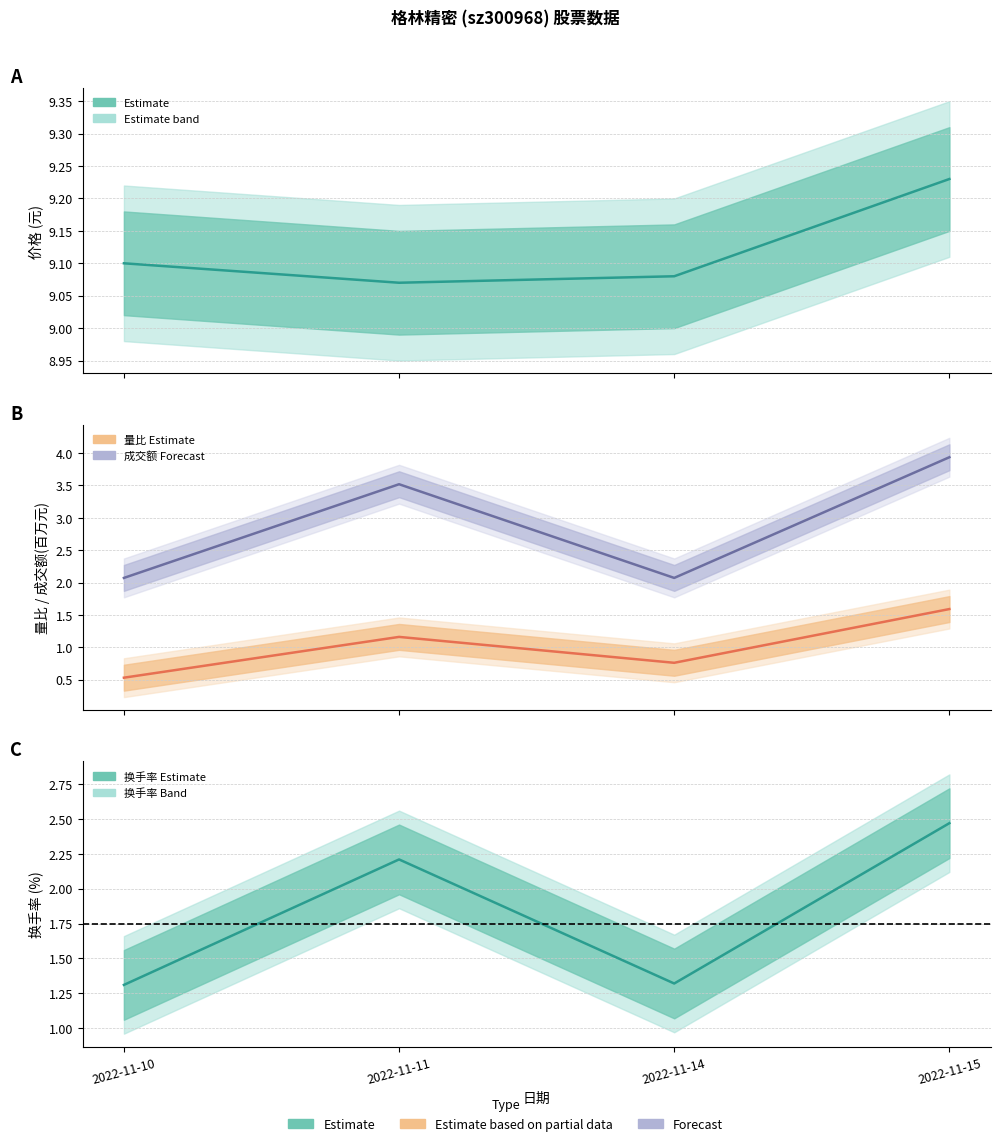

True or false: 换手率 (line) and 量比 (line) intersect in this chart.

False